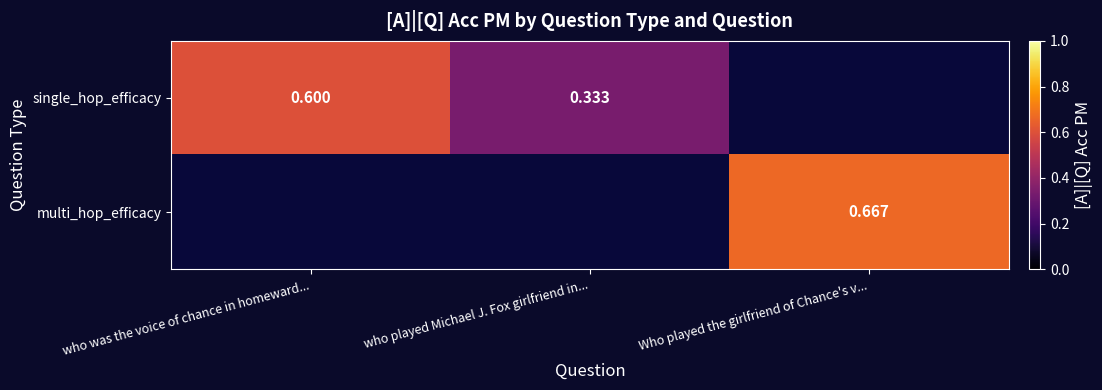

Rank the series by their average value, from highest to lowest.

single_hop_efficacy, multi_hop_efficacy